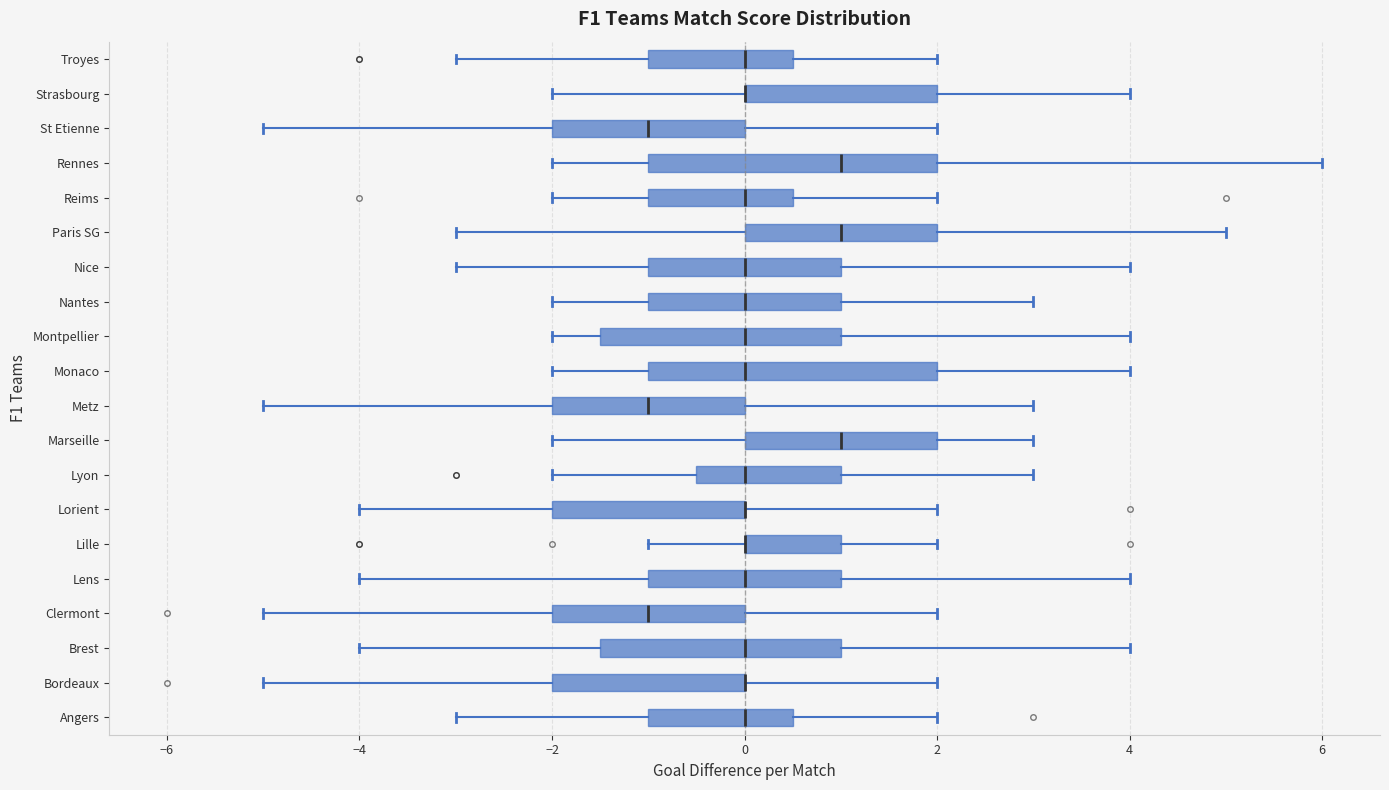

Reading bottom to top, read every box against the x-axis: the position of its median line, the range the box covers, and the ends of its whiskers. The values are not printed on the chart, so give them approximately, as read against the axis.

Angers: median 0.0, box -1.0 to 0.6, whiskers -3.0 to 2.0
Bordeaux: median 0.0 (drawn on the box's right edge), box -2.0 to 0.0, whiskers -5.0 to 2.0
Brest: median 0.0, box -1.4 to 1.0, whiskers -4.0 to 4.0
Clermont: median -1.0, box -2.0 to 0.0, whiskers -5.0 to 2.0
Lens: median 0.0, box -1.0 to 1.0, whiskers -4.0 to 4.0
Lille: median 0.0 (drawn on the box's left edge), box 0.0 to 1.0, whiskers -1.0 to 2.0
Lorient: median 0.0 (drawn on the box's right edge), box -2.0 to 0.0, whiskers -4.0 to 2.0
Lyon: median 0.0, box -0.4 to 1.0, whiskers -2.0 to 3.0
Marseille: median 1.0, box 0.0 to 2.0, whiskers -2.0 to 3.0
Metz: median -1.0, box -2.0 to 0.0, whiskers -5.0 to 3.0
Monaco: median 0.0, box -1.0 to 2.0, whiskers -2.0 to 4.0
Montpellier: median 0.0, box -1.4 to 1.0, whiskers -2.0 to 4.0
Nantes: median 0.0, box -1.0 to 1.0, whiskers -2.0 to 3.0
Nice: median 0.0, box -1.0 to 1.0, whiskers -3.0 to 4.0
Paris SG: median 1.0, box 0.0 to 2.0, whiskers -3.0 to 5.0
Reims: median 0.0, box -1.0 to 0.6, whiskers -2.0 to 2.0
Rennes: median 1.0, box -1.0 to 2.0, whiskers -2.0 to 6.0
St Etienne: median -1.0, box -2.0 to 0.0, whiskers -5.0 to 2.0
Strasbourg: median 0.0 (drawn on the box's left edge), box 0.0 to 2.0, whiskers -2.0 to 4.0
Troyes: median 0.0, box -1.0 to 0.6, whiskers -3.0 to 2.0